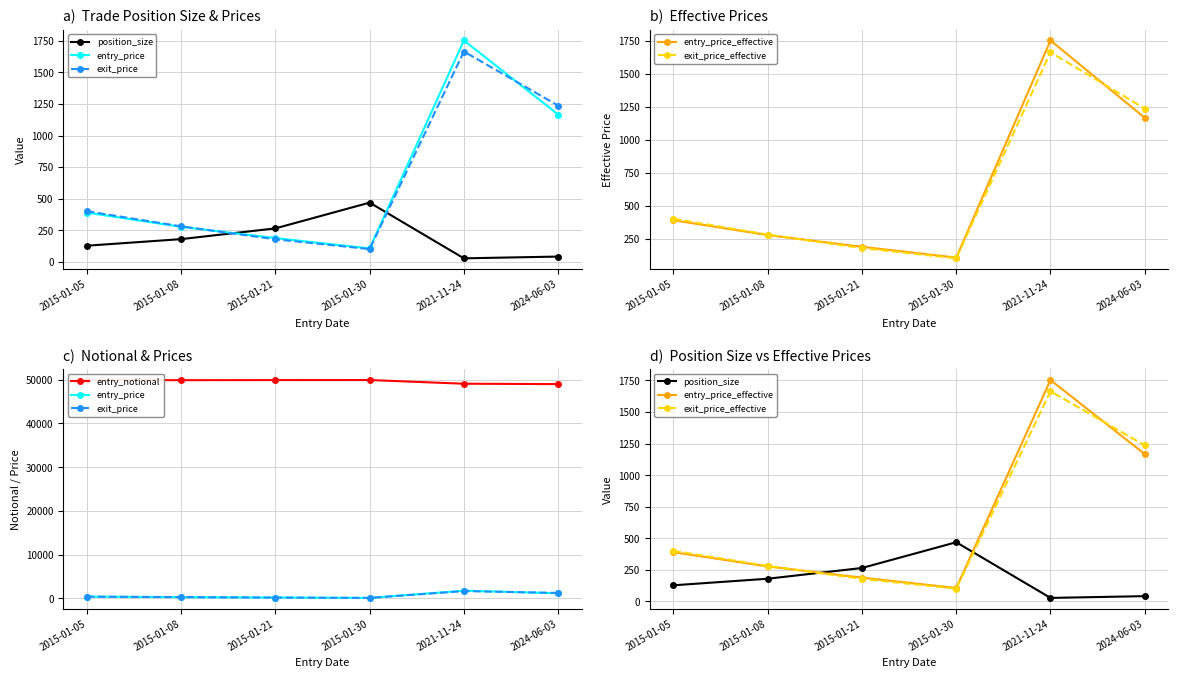

Which category has the lowest value in the entry_notional series?

2024-06-03